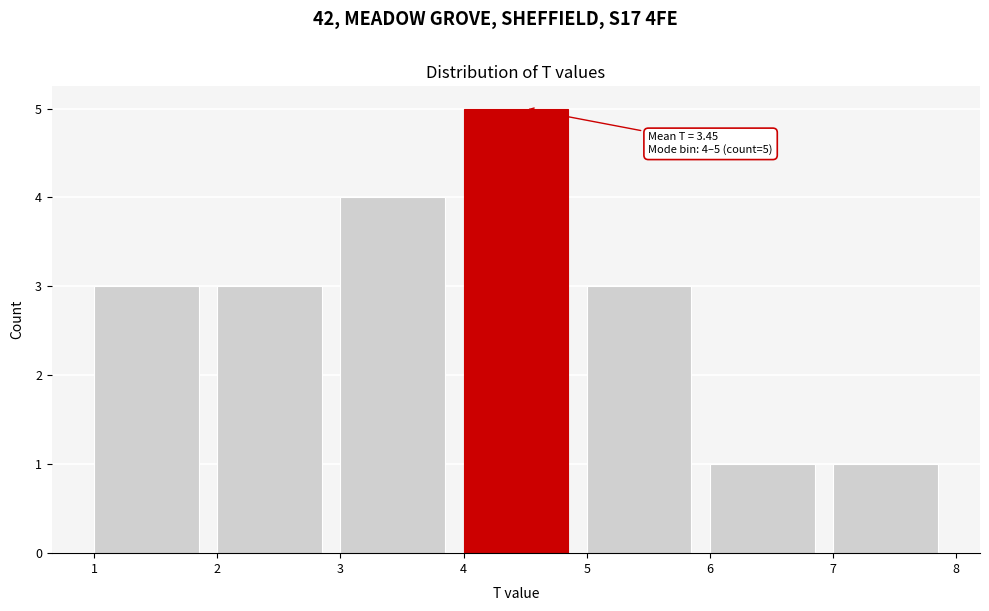

Over which range of the x-axis is the bar tallest?

4 to 5